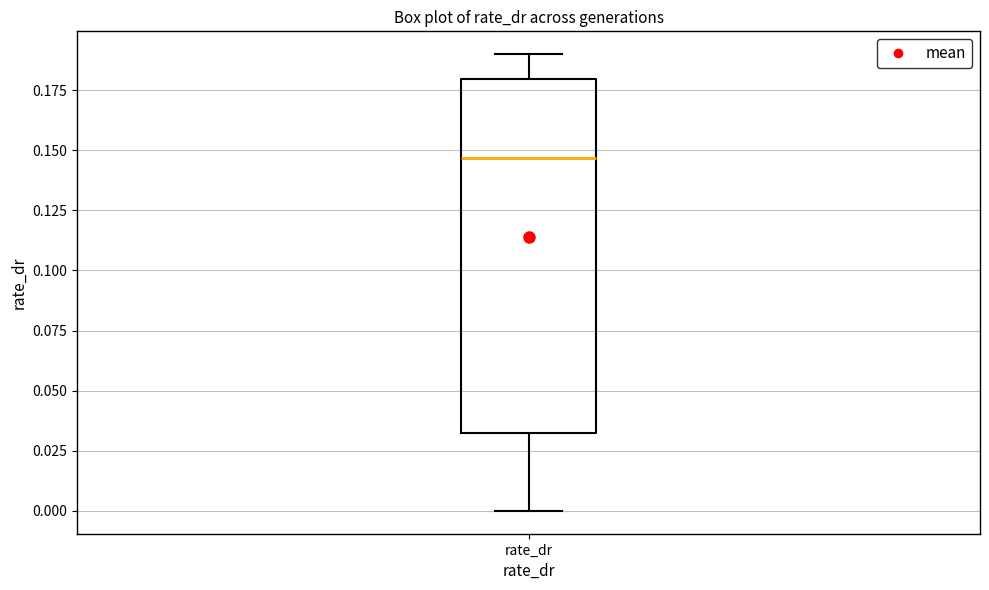

Transcribe this box plot: give where the median line is, the range the box spans, and where the two whiskers end, as read against the y-axis. The values are not printed on the chart, so give them approximately, as read against the axis.

median 0.145, box 0.030 to 0.180, whiskers 0.000 to 0.190